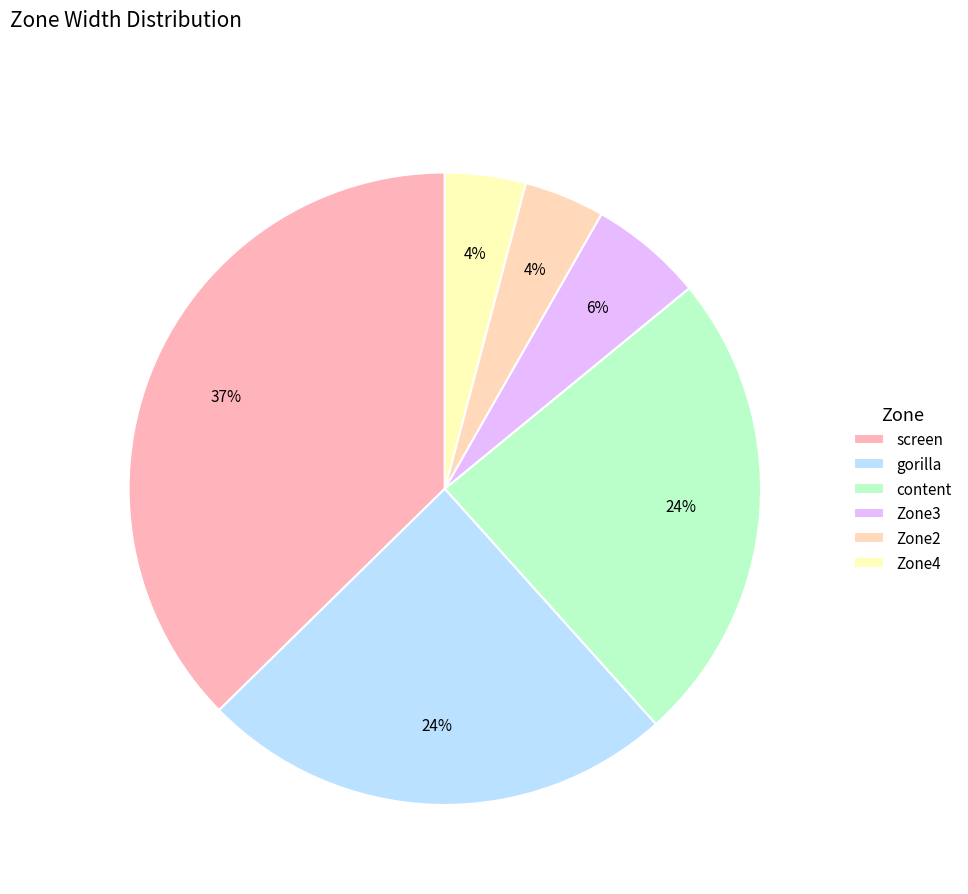

How many slices are in this pie chart?

6